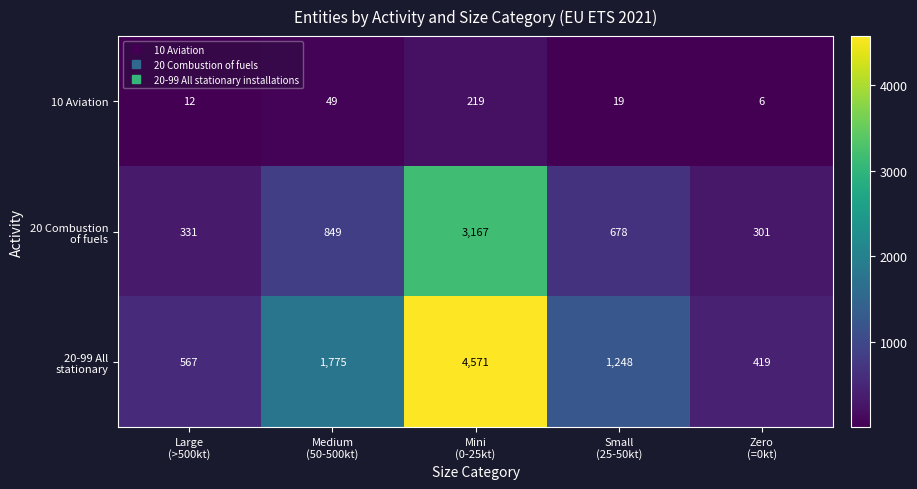

What is the difference between the maximum and second lowest values in the 10 Aviation series?

207